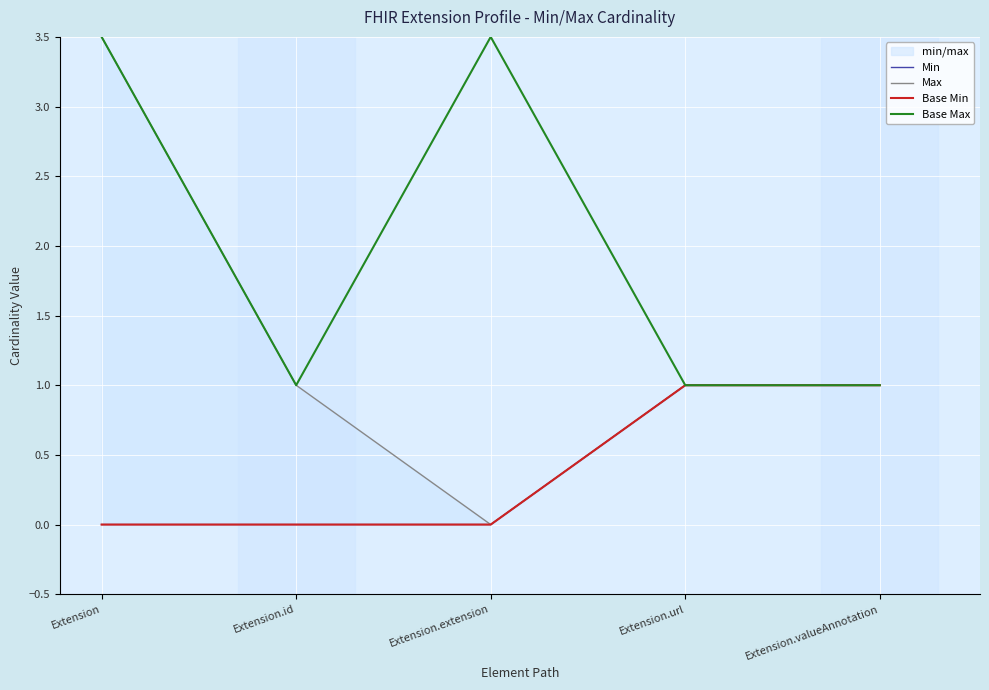

Is this an area chart (filled region under the line)?

No